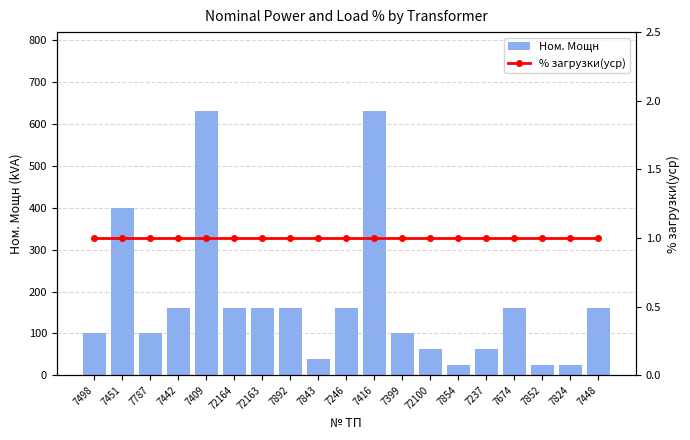

At 72164, list the series in order from smallest to largest.

% загрузки(уср), Ном. Мощн